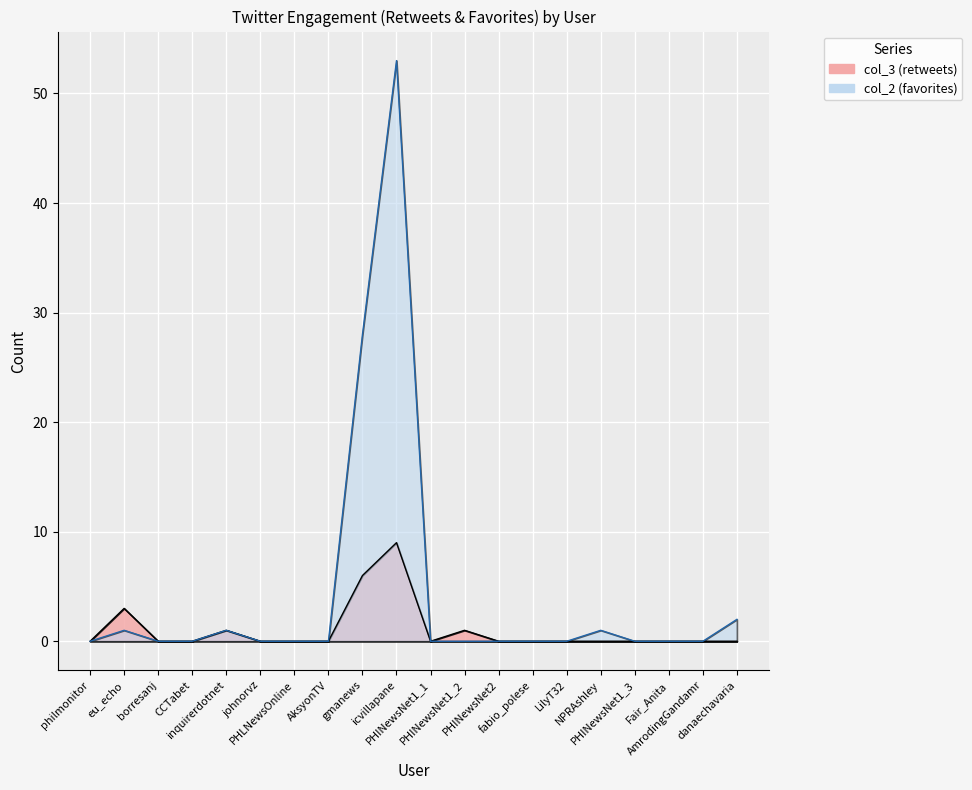

How many lines are shown in the chart?

2